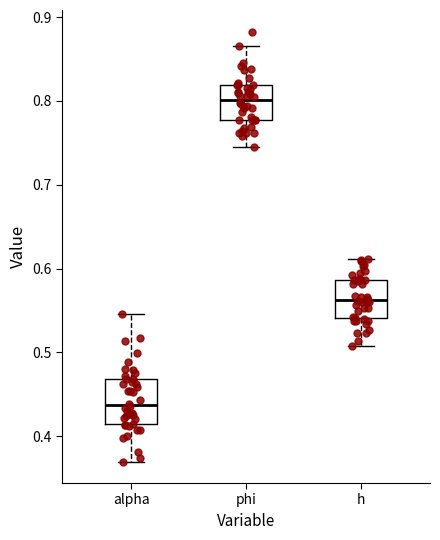

Reading left to right, transcribe this box plot: for each box, give where its median line is, the range the box spans, and where its two whiskers end, as read against the y-axis. The values are not printed on the chart, so give them approximately, as read against the axis.

alpha: median 0.44, box 0.41 to 0.47, whiskers 0.37 to 0.55
phi: median 0.80, box 0.78 to 0.82, whiskers 0.74 to 0.87
h: median 0.56, box 0.54 to 0.59, whiskers 0.51 to 0.61